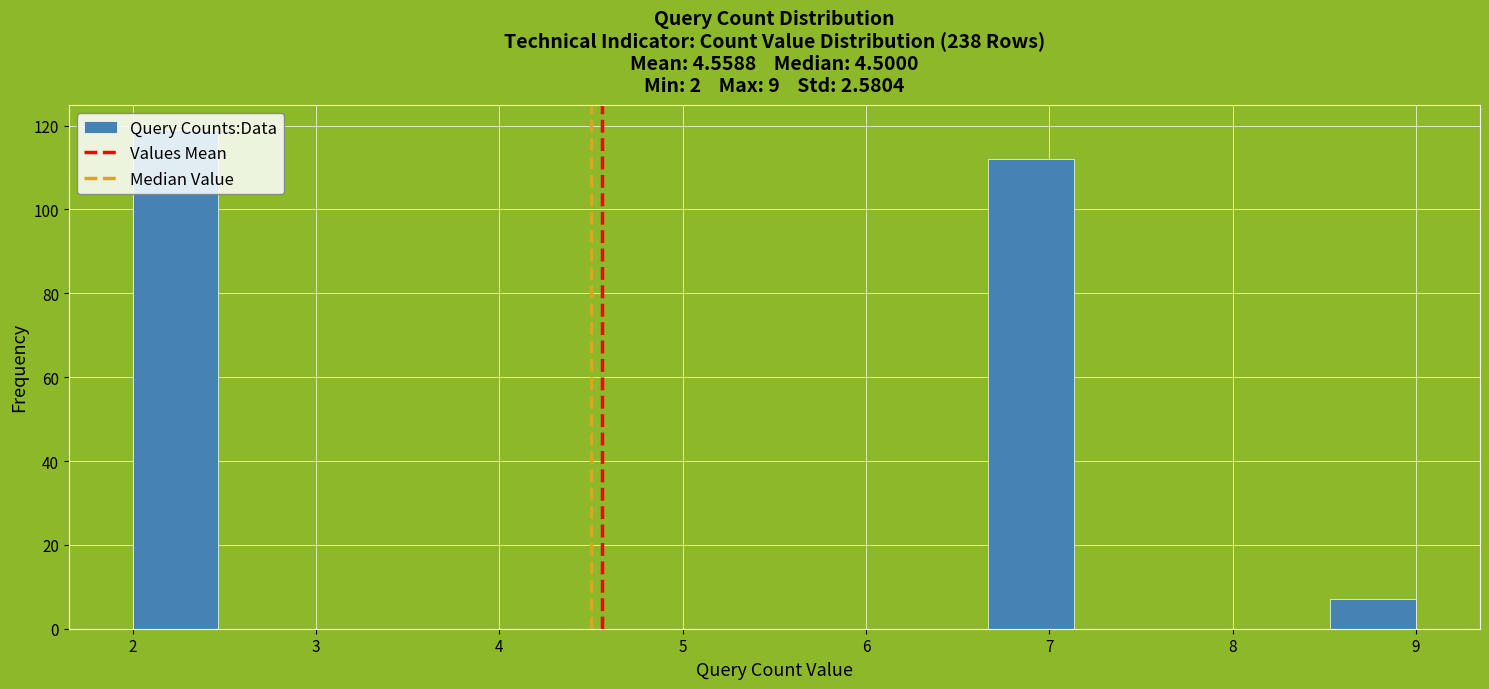

Over which range of the x-axis is the bar tallest?

2.0 to 2.5